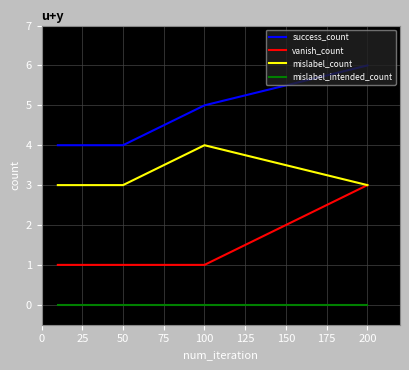

Rank the series by their maximum value, from lowest to highest.

mislabel_intended_count, vanish_count, mislabel_count, success_count